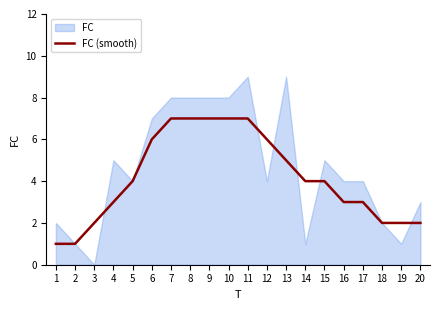

At which label is the value closest to 4?

5